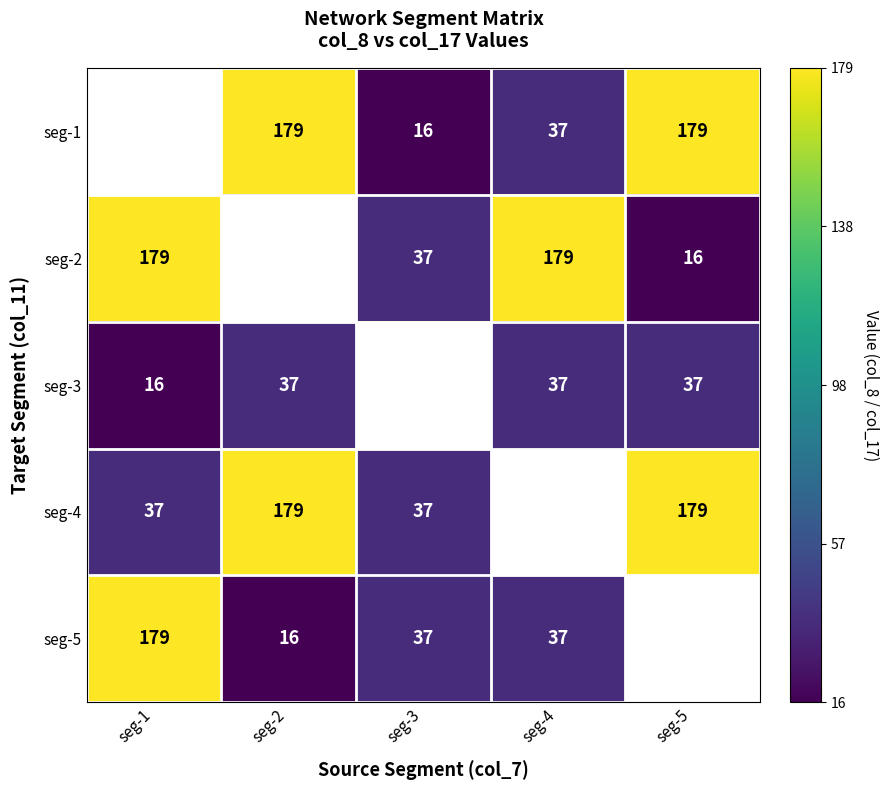

Is the value of seg-1 at seg-2 greater than the value of seg-2 at seg-5?

Yes